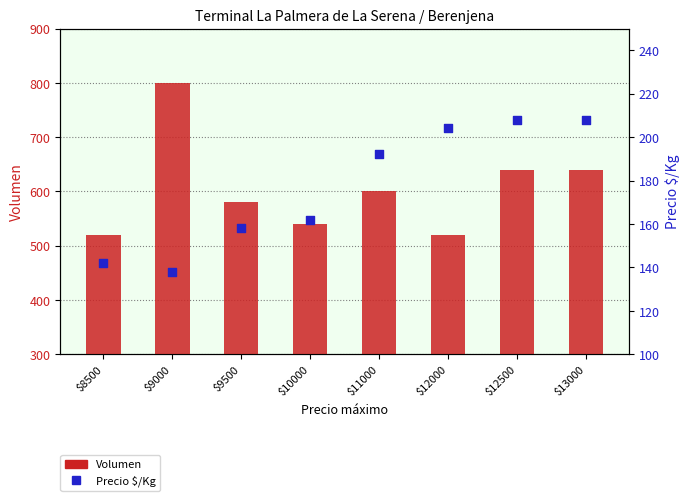

Is the value of Precio $/Kg at $9500 greater than the value of Volumen at $9000?

No